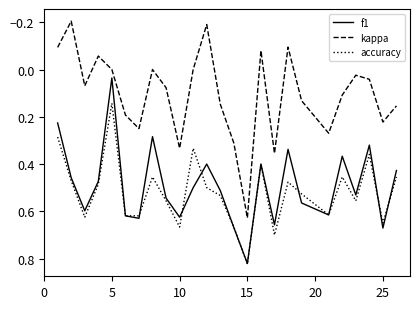

True or false: f1 and kappa cross at least once.

False